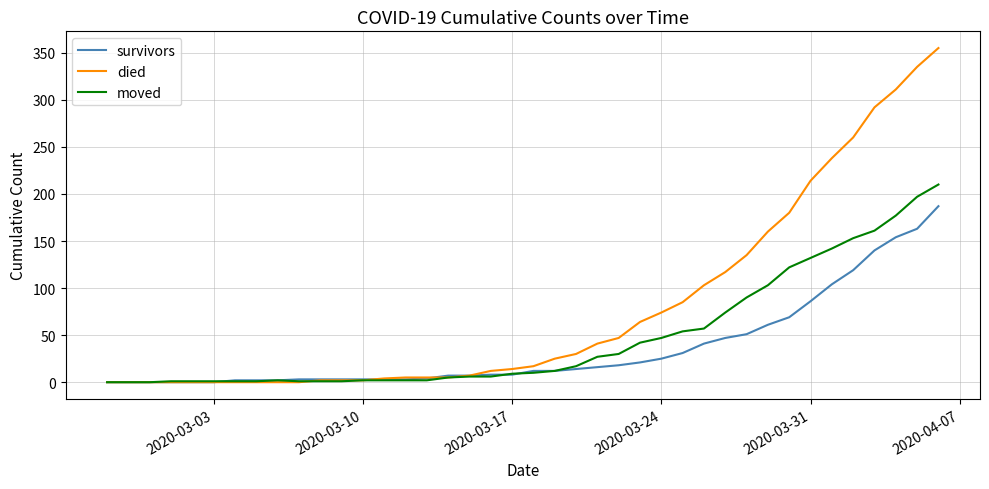

Which series has the largest range (max minus min)?

died